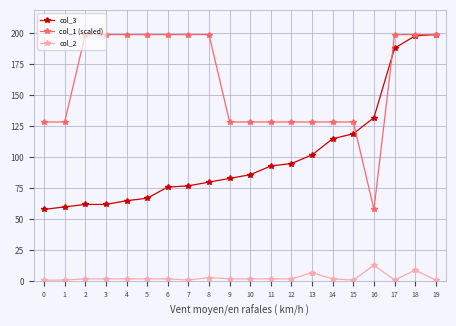

Is the value of col_3 at 9 greater than the value of col_2 at 13?

Yes